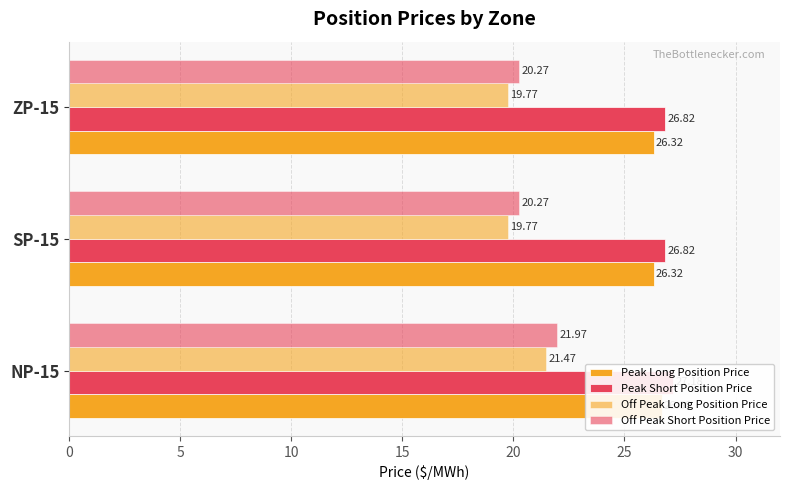

The Peak Short Position Price series shows 26.8 at SP-15. True or false?

True